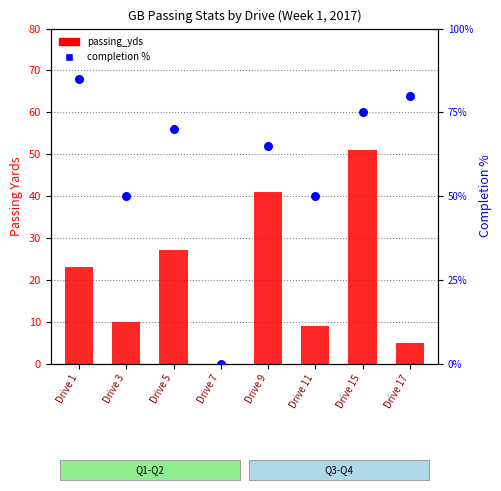

What are all the series names shown in the legend?

passing_yds, completion %